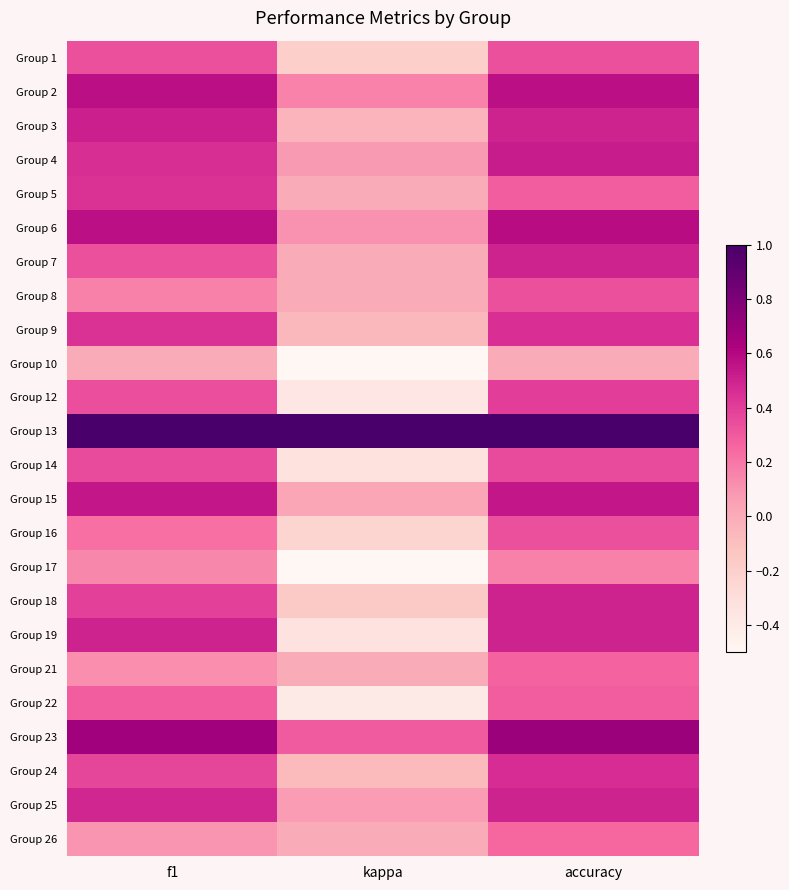

Reading left to right, what are all the values shown in this chart?

Group 1: f1=0.3	kappa=-0.2	accuracy=0.3
Group 2: f1=0.6	kappa=0.2	accuracy=0.6
Group 3: f1=0.5	kappa=-0.0	accuracy=0.5
Group 4: f1=0.5	kappa=0.1	accuracy=0.5
Group 5: f1=0.4	kappa=0.0	accuracy=0.3
Group 6: f1=0.6	kappa=0.1	accuracy=0.6
Group 7: f1=0.3	kappa=0.0	accuracy=0.5
Group 8: f1=0.2	kappa=0.0	accuracy=0.3
Group 9: f1=0.4	kappa=-0.1	accuracy=0.5
Group 10: f1=0.0	kappa=-0.8	accuracy=0.0
Group 12: f1=0.3	kappa=-0.4	accuracy=0.4
Group 13: f1=1.0	kappa=1.0	accuracy=1.0
Group 14: f1=0.4	kappa=-0.3	accuracy=0.3
Group 15: f1=0.5	kappa=0.0	accuracy=0.5
Group 16: f1=0.2	kappa=-0.2	accuracy=0.3
Group 17: f1=0.1	kappa=-0.7	accuracy=0.2
Group 18: f1=0.4	kappa=-0.2	accuracy=0.5
Group 19: f1=0.5	kappa=-0.3	accuracy=0.5
Group 21: f1=0.1	kappa=0.0	accuracy=0.3
Group 22: f1=0.3	kappa=-0.4	accuracy=0.3
Group 23: f1=0.7	kappa=0.3	accuracy=0.7
Group 24: f1=0.4	kappa=-0.1	accuracy=0.5
Group 25: f1=0.5	kappa=0.1	accuracy=0.5
Group 26: f1=0.1	kappa=0.0	accuracy=0.2